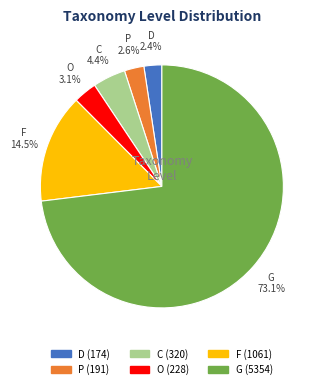

Combined, do D and P account for over 50%?

No